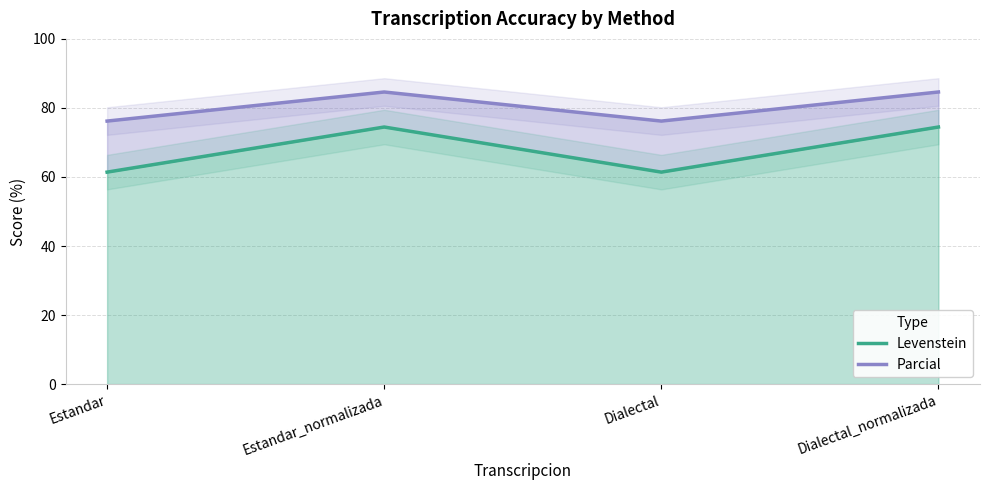

At which category is the sum across all series the highest?

Estandar_normalizada